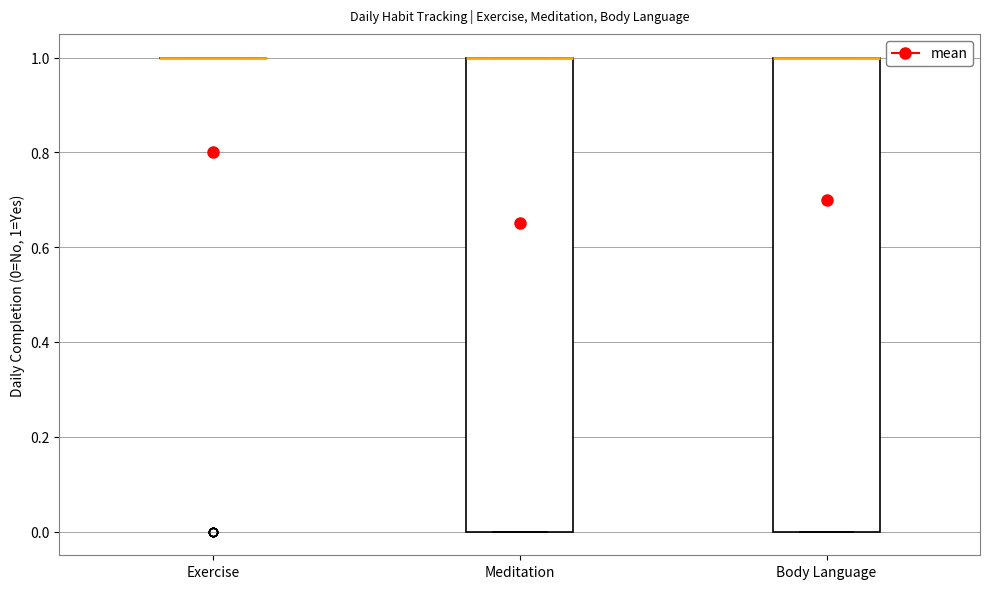

Reading left to right, transcribe this box plot: for each box, give where its median line is, the range the box spans, and where its two whiskers end, as read against the y-axis. The values are not printed on the chart, so give them approximately, as read against the axis.

Exercise: box collapsed to a line at 1, whiskers 1 to 1
Meditation: median 1 (drawn on the box's upper edge), box 0 to 1, whiskers 0 to 1
Body Language: median 1 (drawn on the box's upper edge), box 0 to 1, whiskers 0 to 1